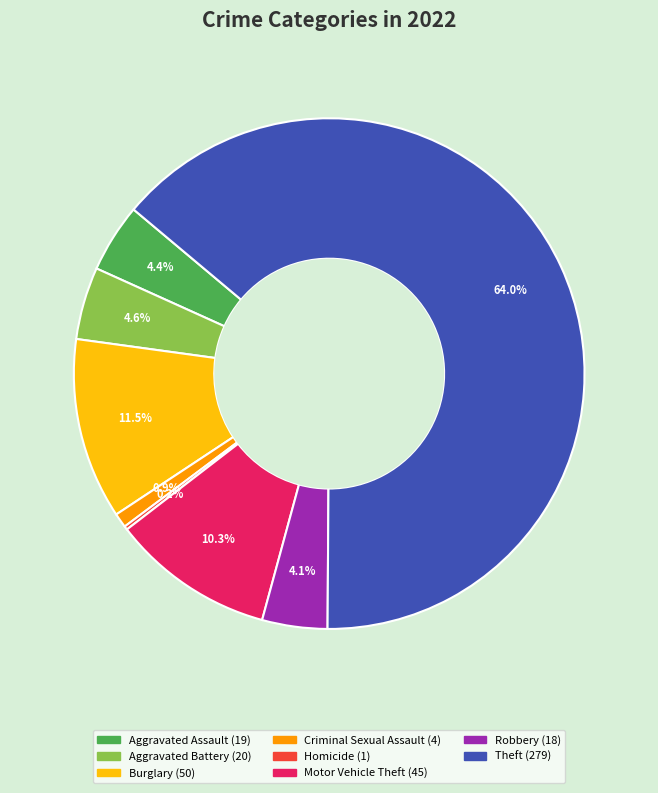

Does any single category account for the majority?

Yes